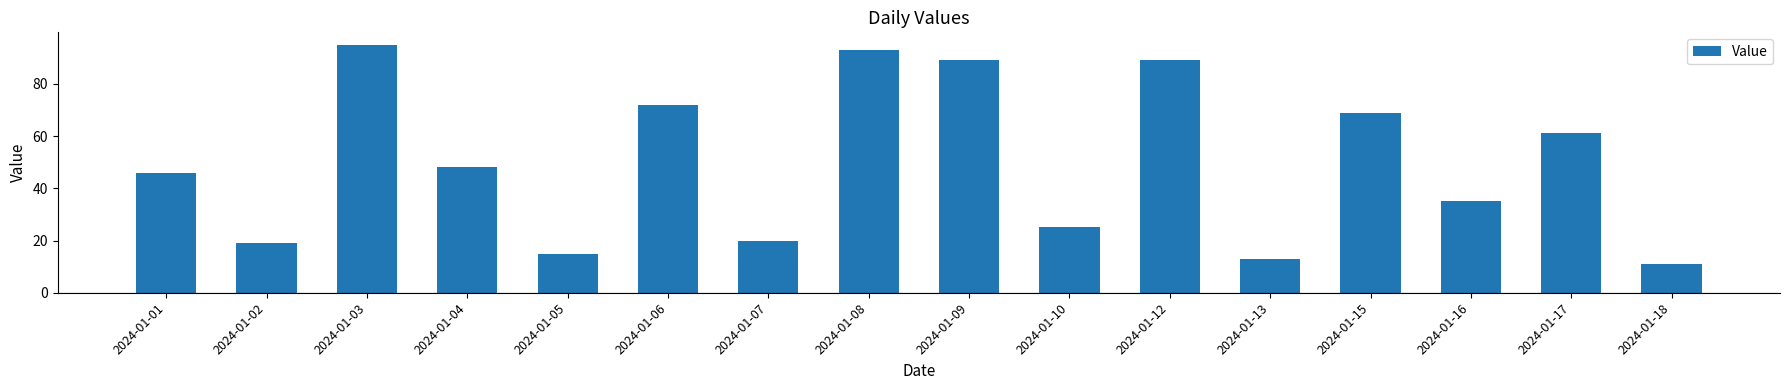

What is the minimum value shown in the chart?

11